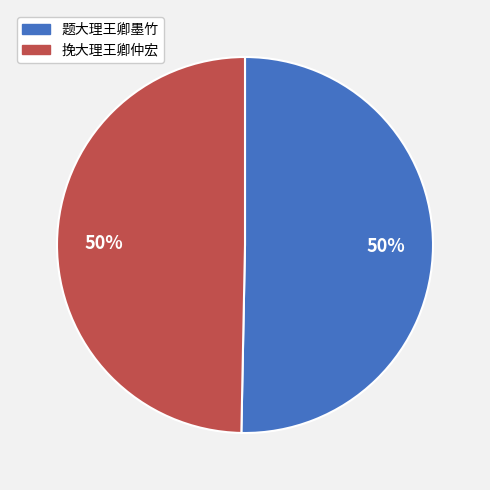

Count the number of slices in the pie.

2